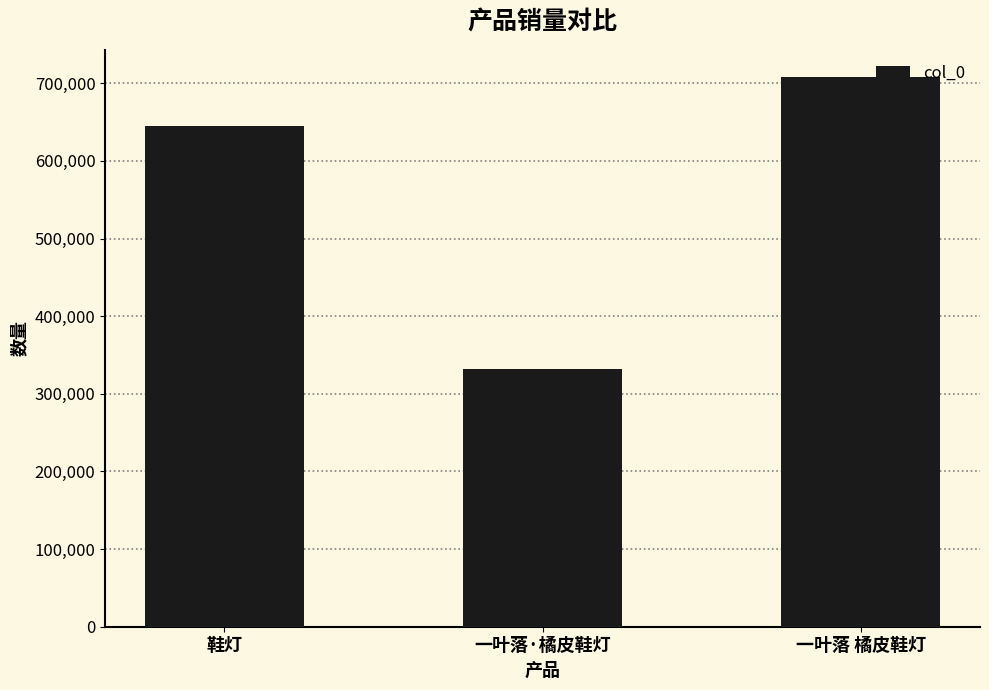

Rank the categories by value from lowest to highest.

一叶落·橘皮鞋灯, 鞋灯, 一叶落 橘皮鞋灯